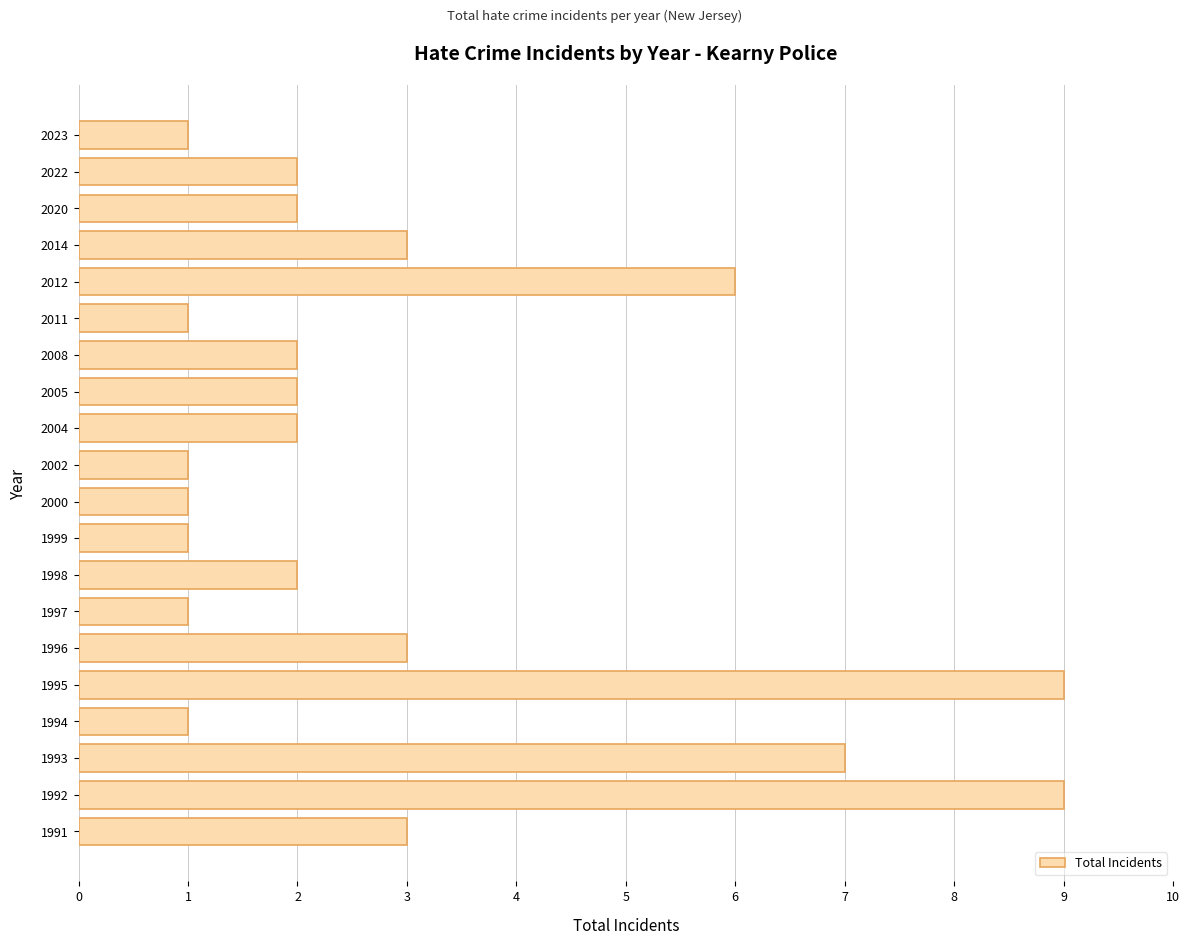

Reading top to bottom, list all the values displayed in this chart.

2023=1	2022=2	2020=2	2014=3	2012=6	2011=1	2008=2	2005=2	2004=2	2002=1	2000=1	1999=1	1998=2	1997=1	1996=3	1995=9	1994=1	1993=7	1992=9	1991=3